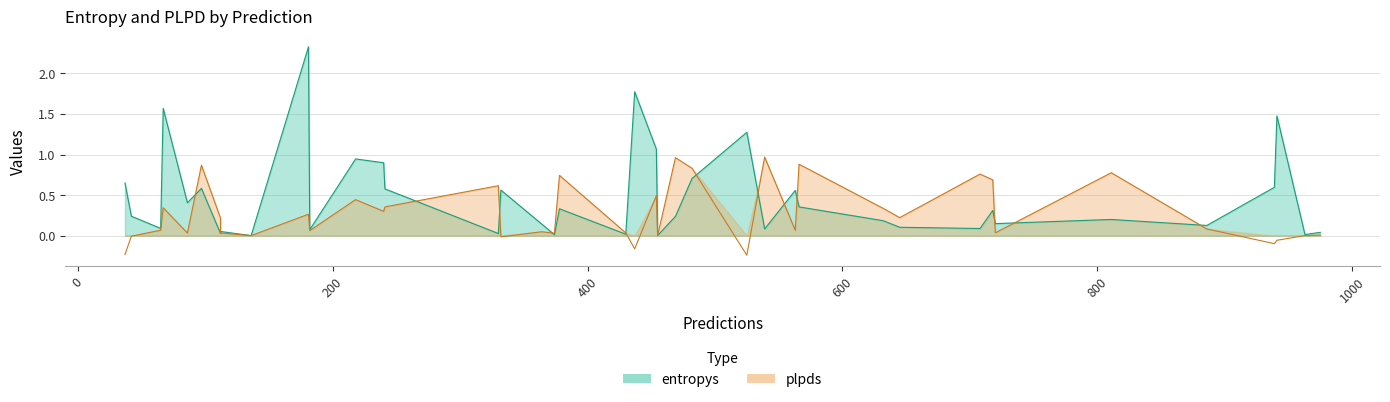

The entropys series shows 0.0 at 112. True or false?

False